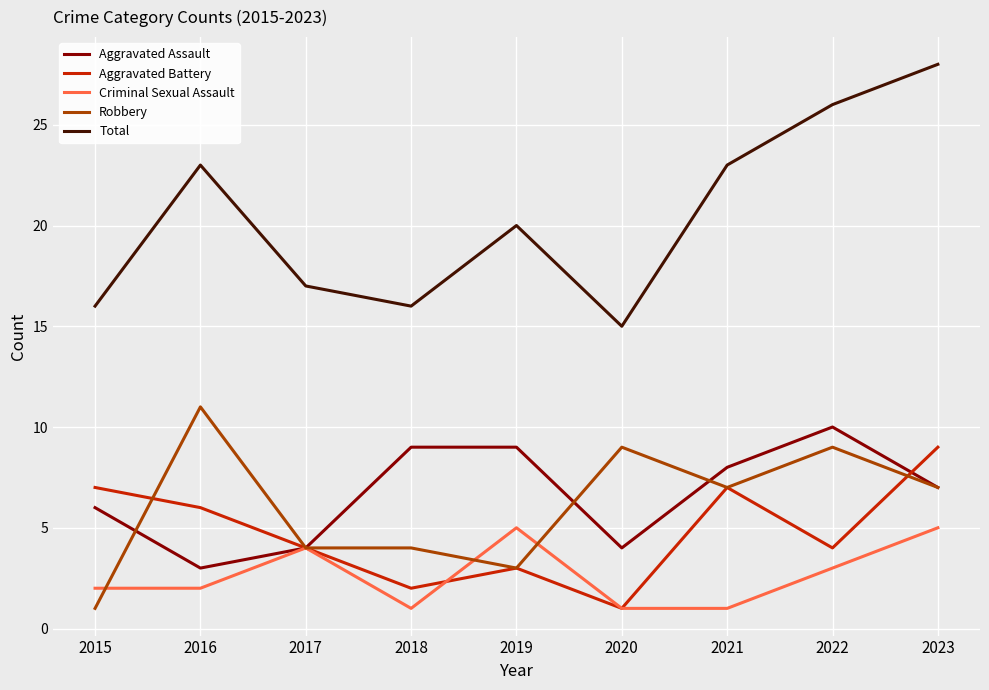

The Aggravated Battery series shows 4 at 2016. True or false?

False